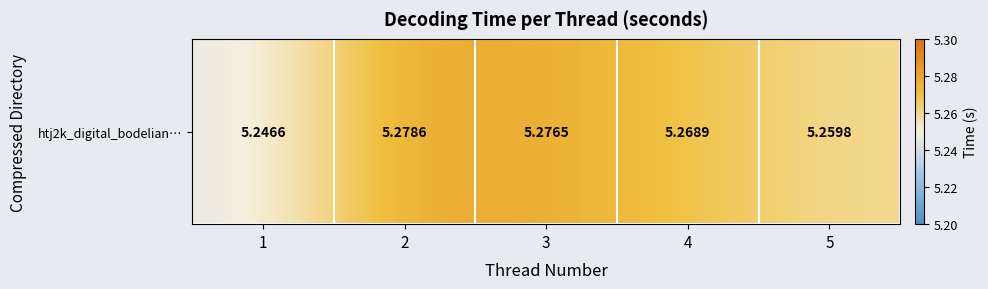

What is the ratio of the value at 4 to the value at 1?

1.0